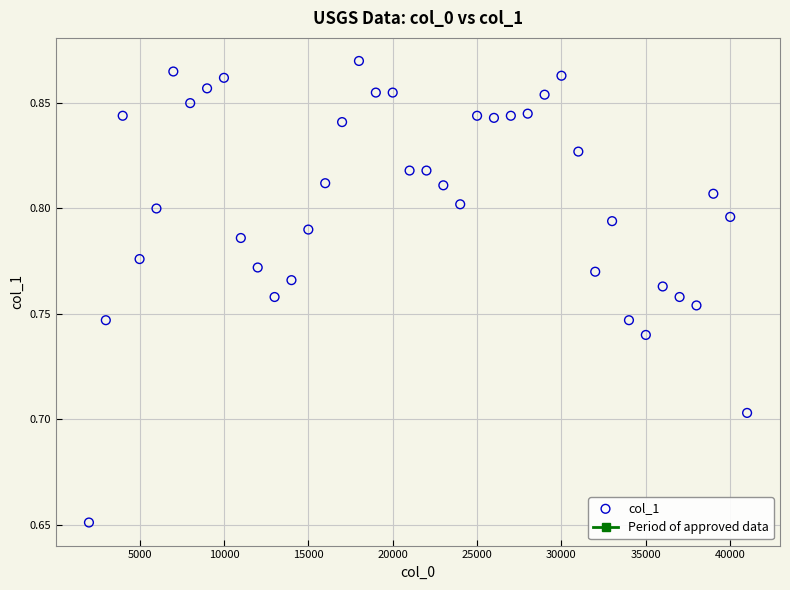

What is the range of X values (max minus min)?

39000.0